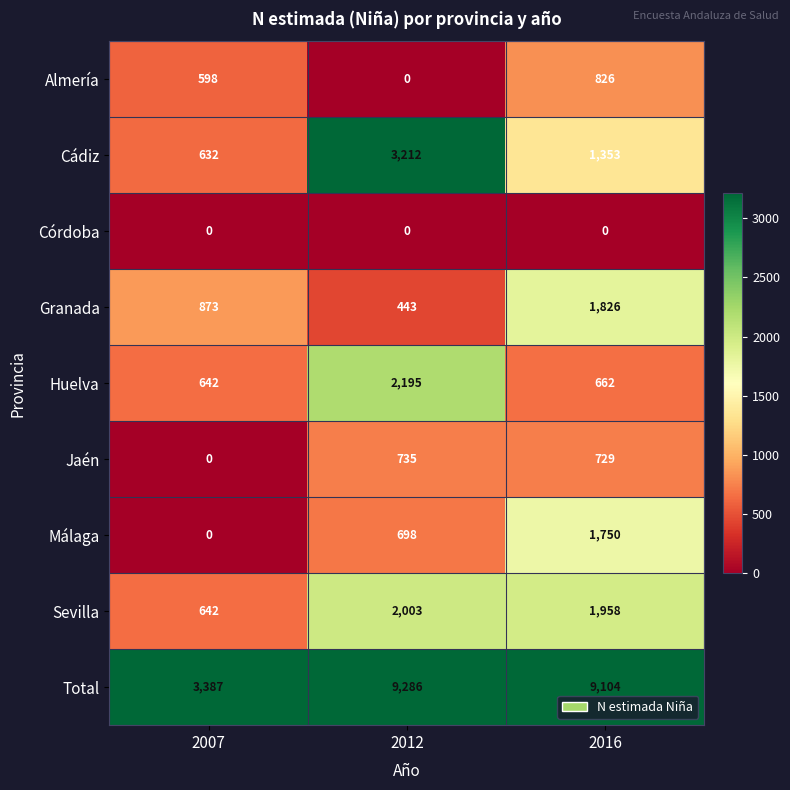

The Jaén series shows 1183 at 2016. True or false?

False